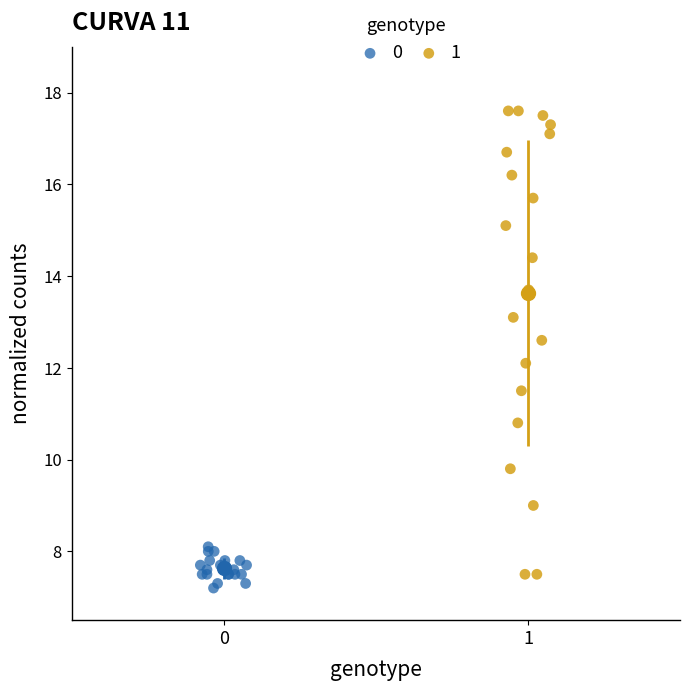

Which series has the largest Y range (max minus min)?

1